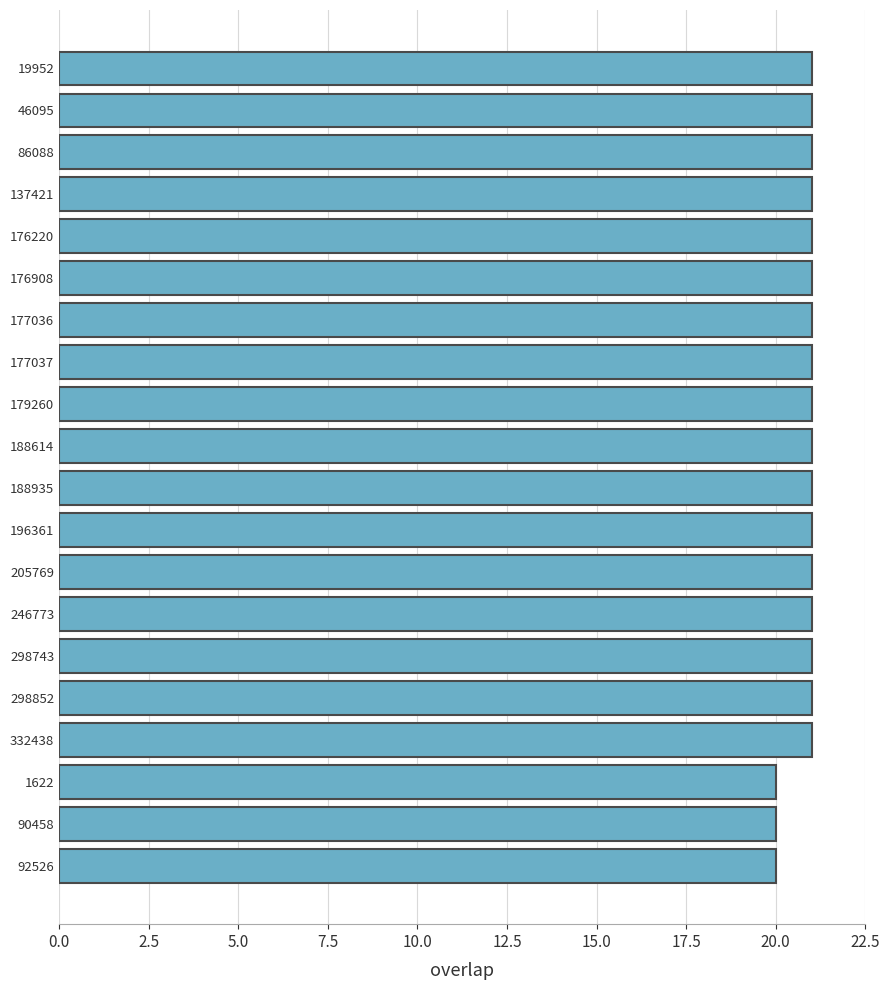

What is the label of the 6th bar from the top?

176908